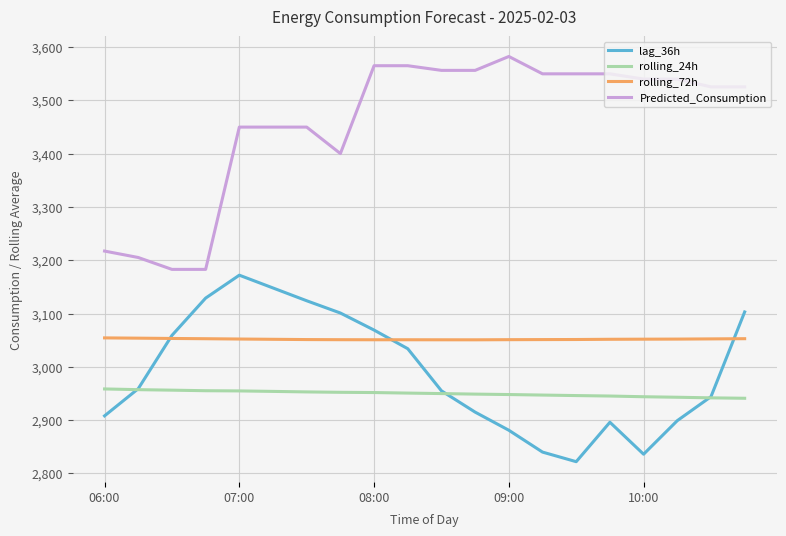

True or false: Predicted_Consumption and lag_36h cross at least once.

False